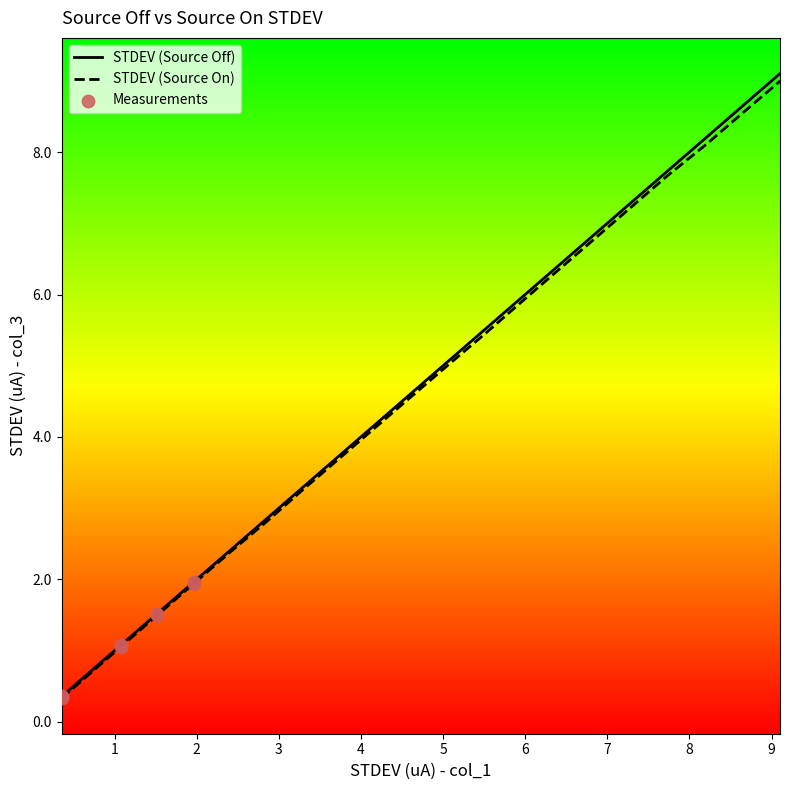

At which category is the sum across all series the highest?

9.103466